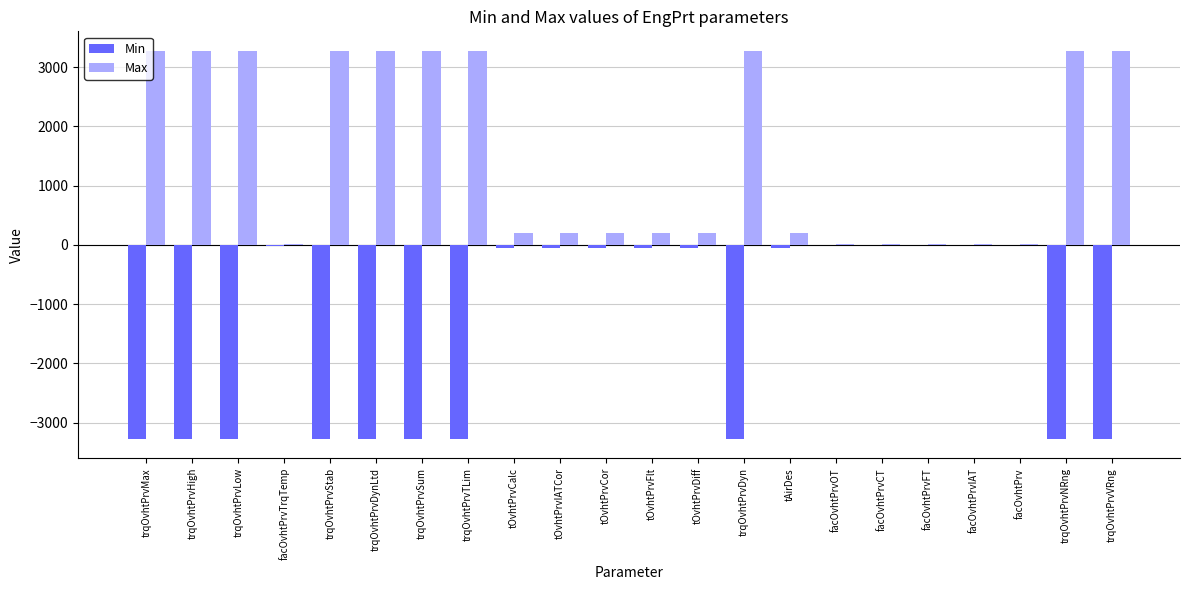

Which series has the largest total across all categories?

Max